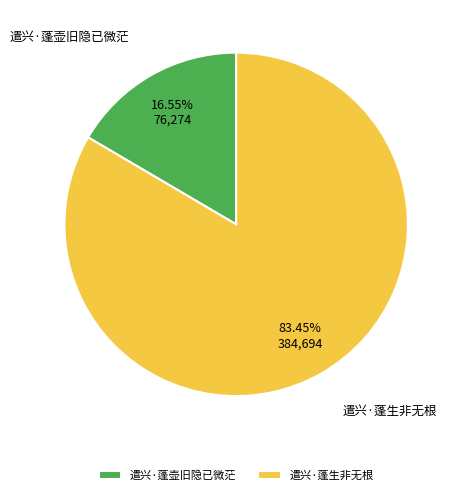

What percentage is the 遣兴·蓬生非无根 slice, to the nearest percent?

83%